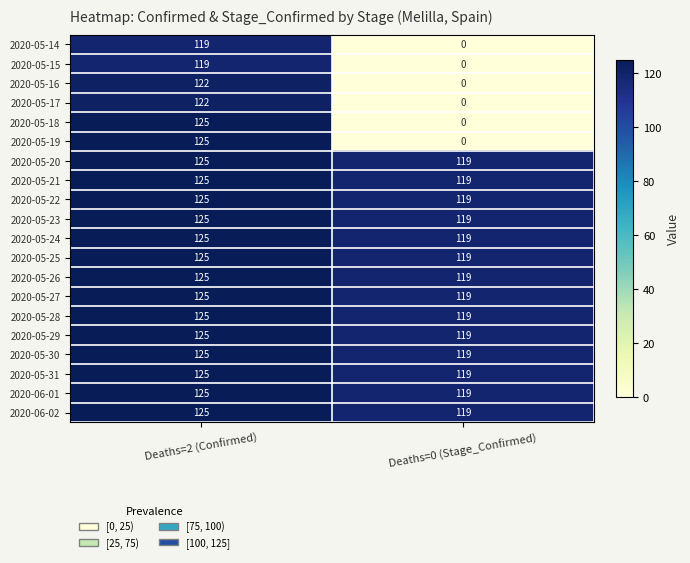

At which category does the chart reach its minimum across all series?

Deaths=0 (Stage_Confirmed)